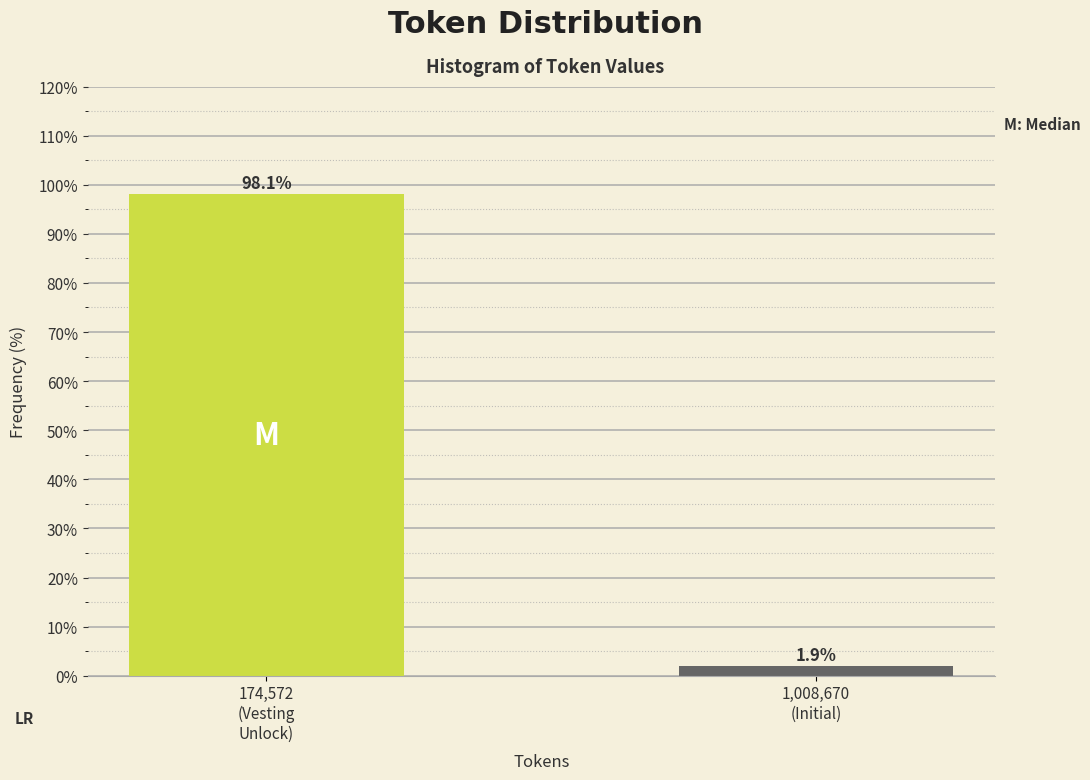

Reading right to left, extract all data points from this chart.

1.9	98.1